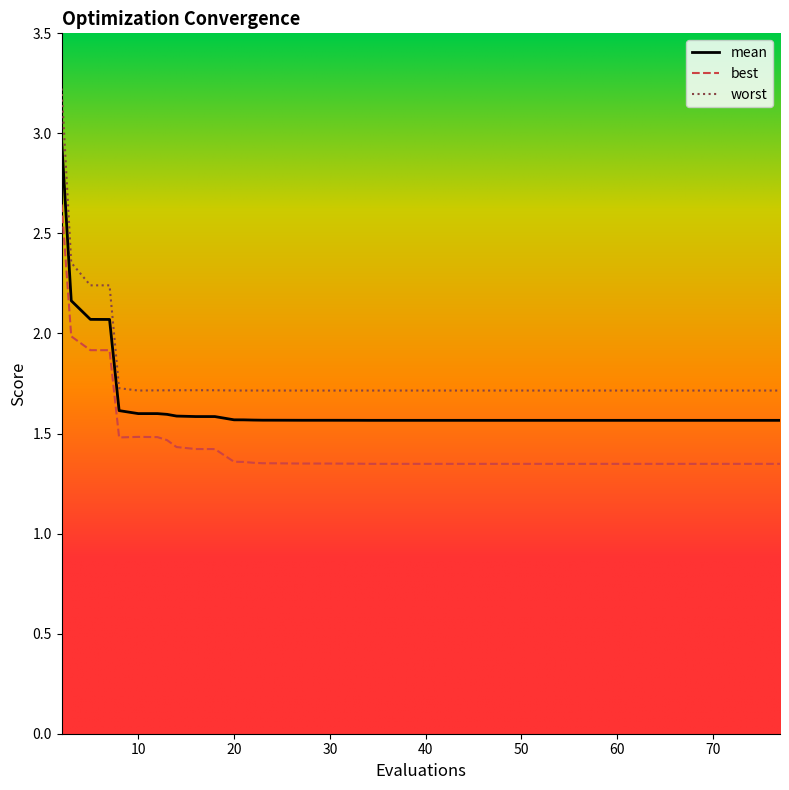

List the series in order of their overall mean, highest first.

worst, mean, best